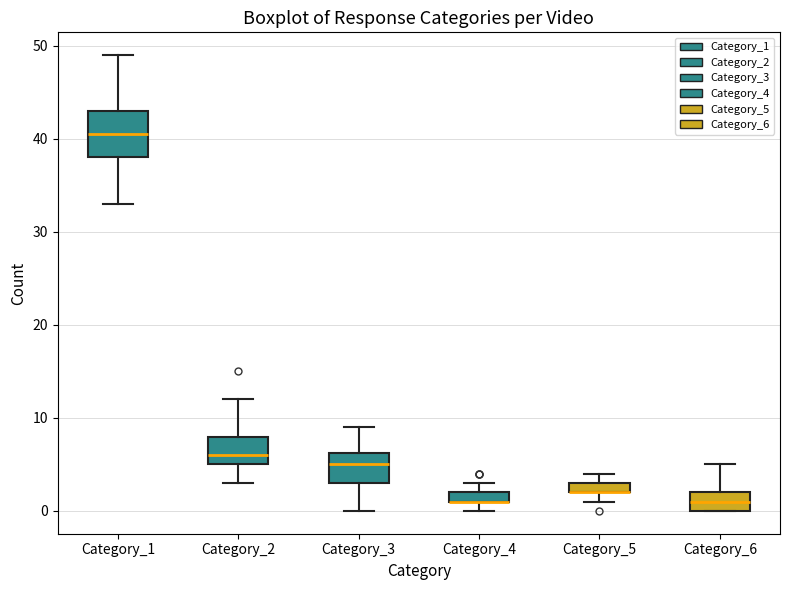

Where does the median line of the box for Category_1 sit on the y-axis? The values are not printed on the chart, so give them approximately, as read against the axis.

41